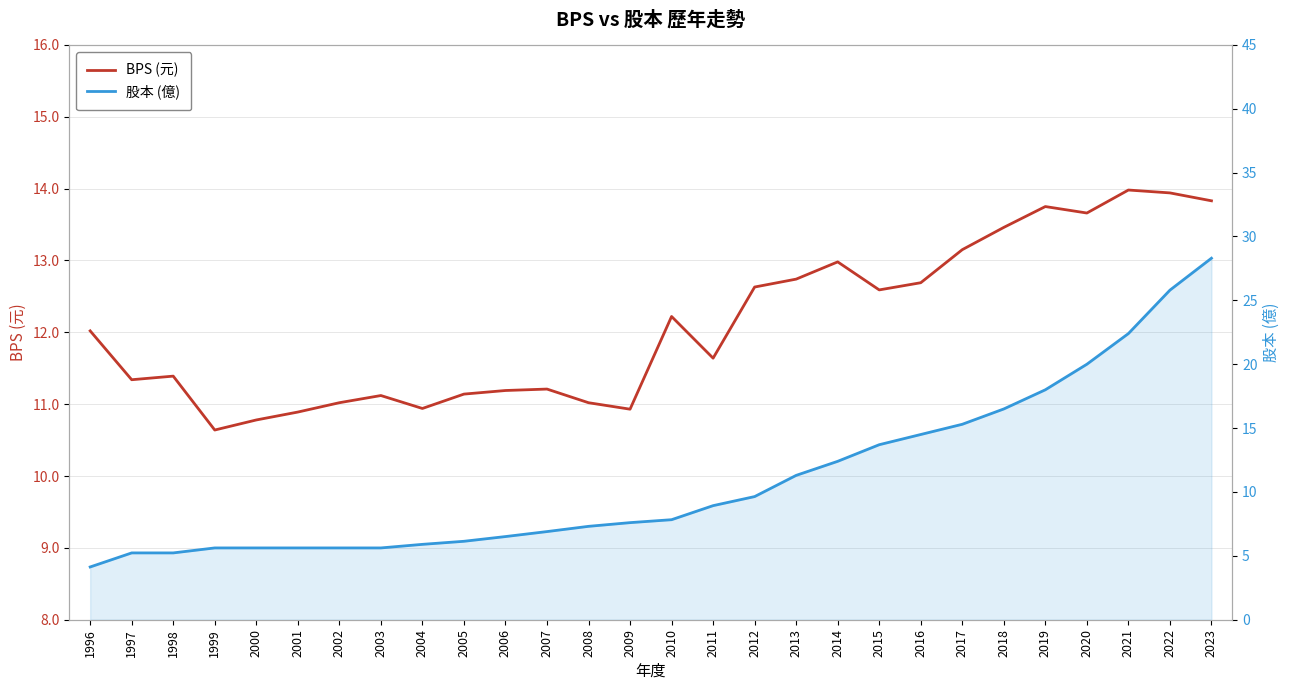

What is the total value across all series at 2003?

16.7